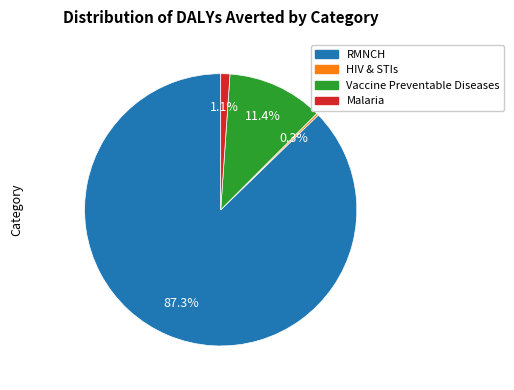

Which category accounts for the majority?

RMNCH